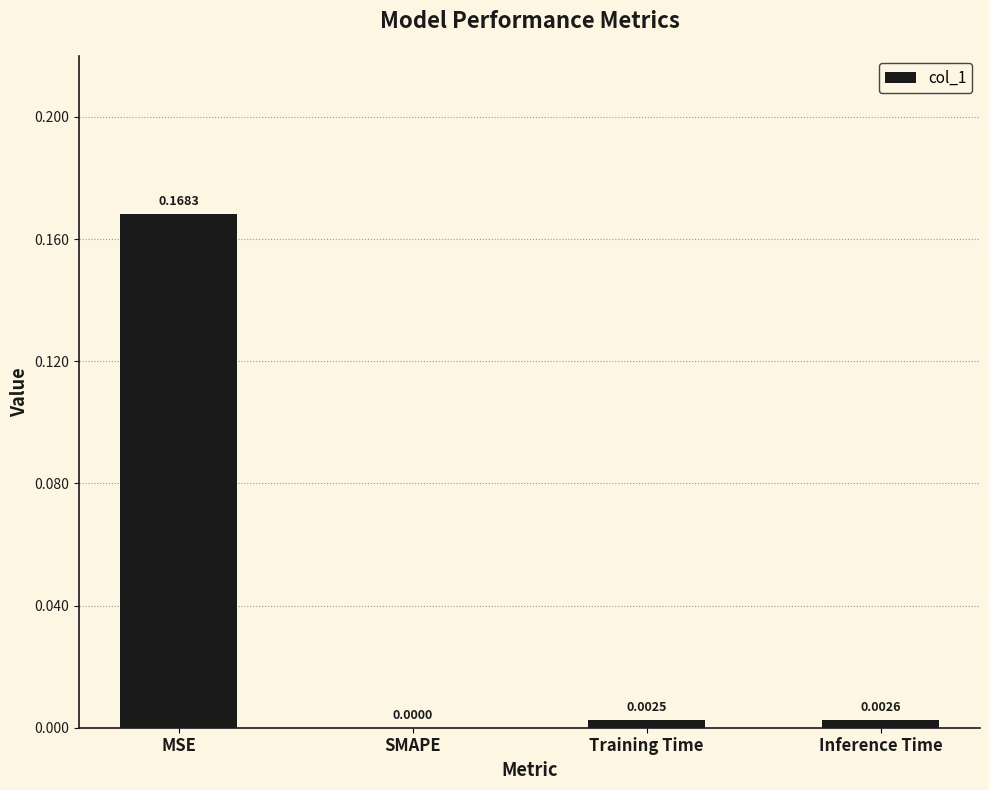

The chart shows a value of -0.1 at SMAPE. True or false?

False